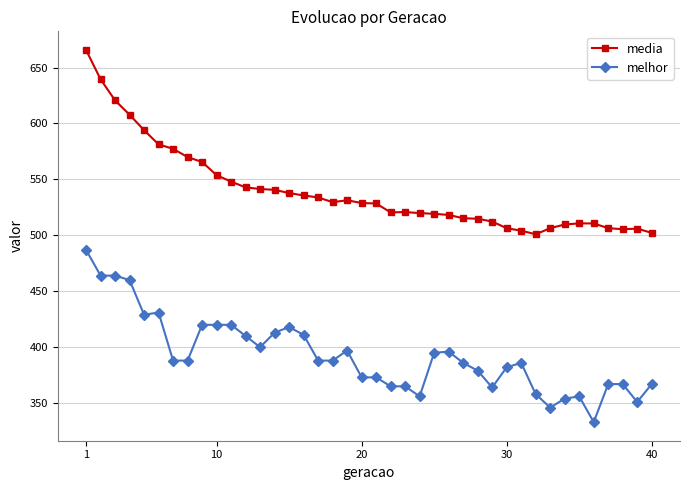

True or false: media and melhor intersect in this chart.

False